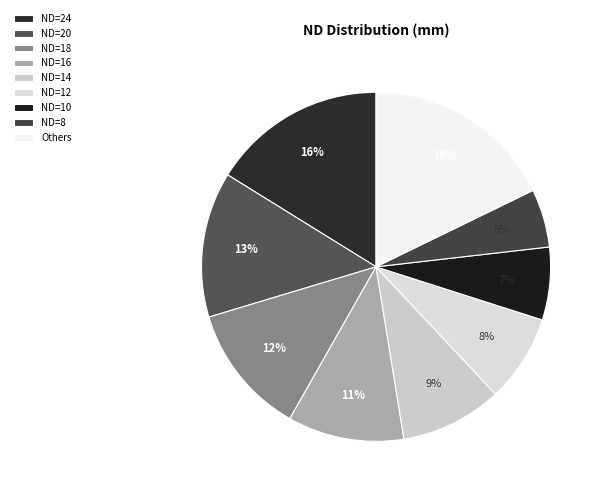

Between ND=8 and ND=16, which is larger?

ND=16